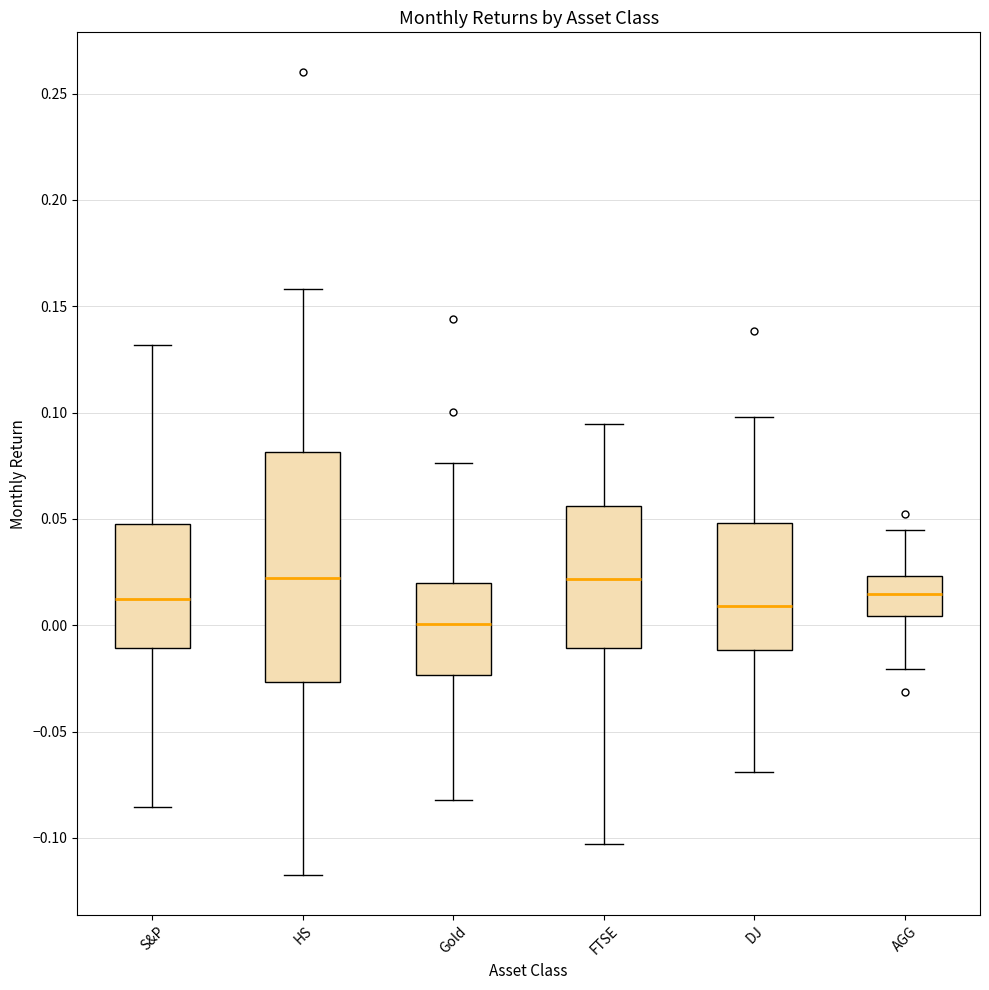

Reading left to right, transcribe this box plot: for each box, give where its median line is, the range the box spans, and where its two whiskers end, as read against the y-axis. The values are not printed on the chart, so give them approximately, as read against the axis.

S&P: median 0.010, box -0.010 to 0.050, whiskers -0.085 to 0.130
HS: median 0.020, box -0.025 to 0.080, whiskers -0.115 to 0.160
Gold: median 0.000, box -0.025 to 0.020, whiskers -0.080 to 0.075
FTSE: median 0.020, box -0.010 to 0.055, whiskers -0.105 to 0.095
DJ: median 0.010, box -0.010 to 0.050, whiskers -0.070 to 0.100
AGG: median 0.015, box 0.005 to 0.025, whiskers -0.020 to 0.045